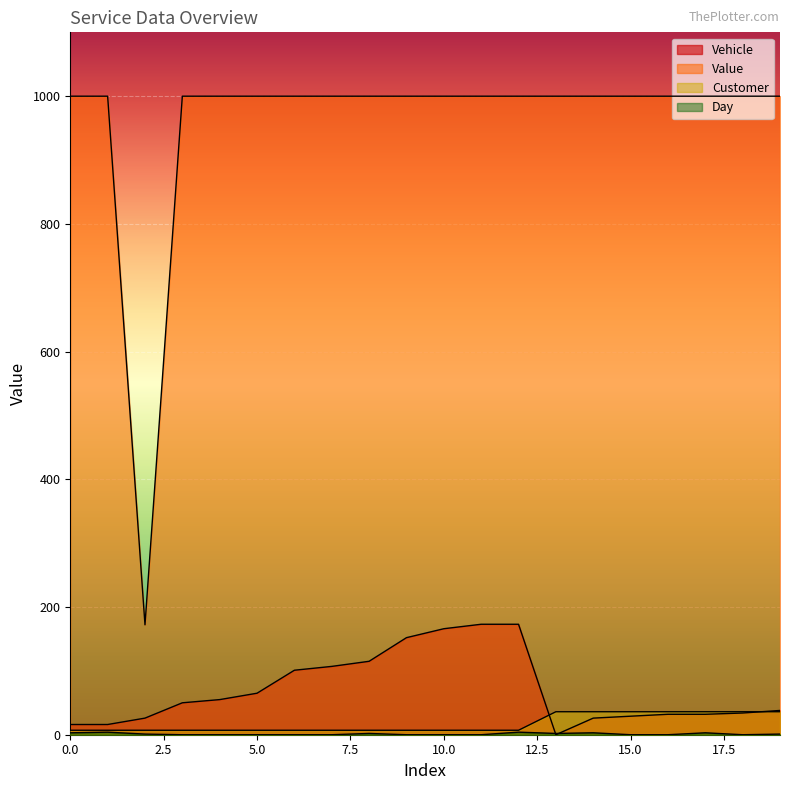

Between 2 and 12, which series saw the biggest shift?

Value